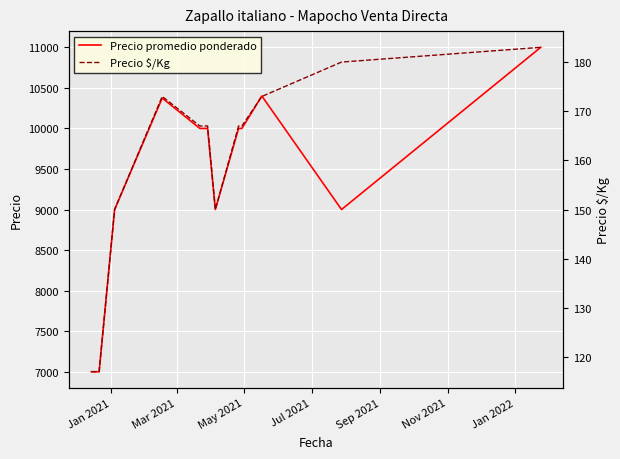

How many lines are shown in the chart?

2